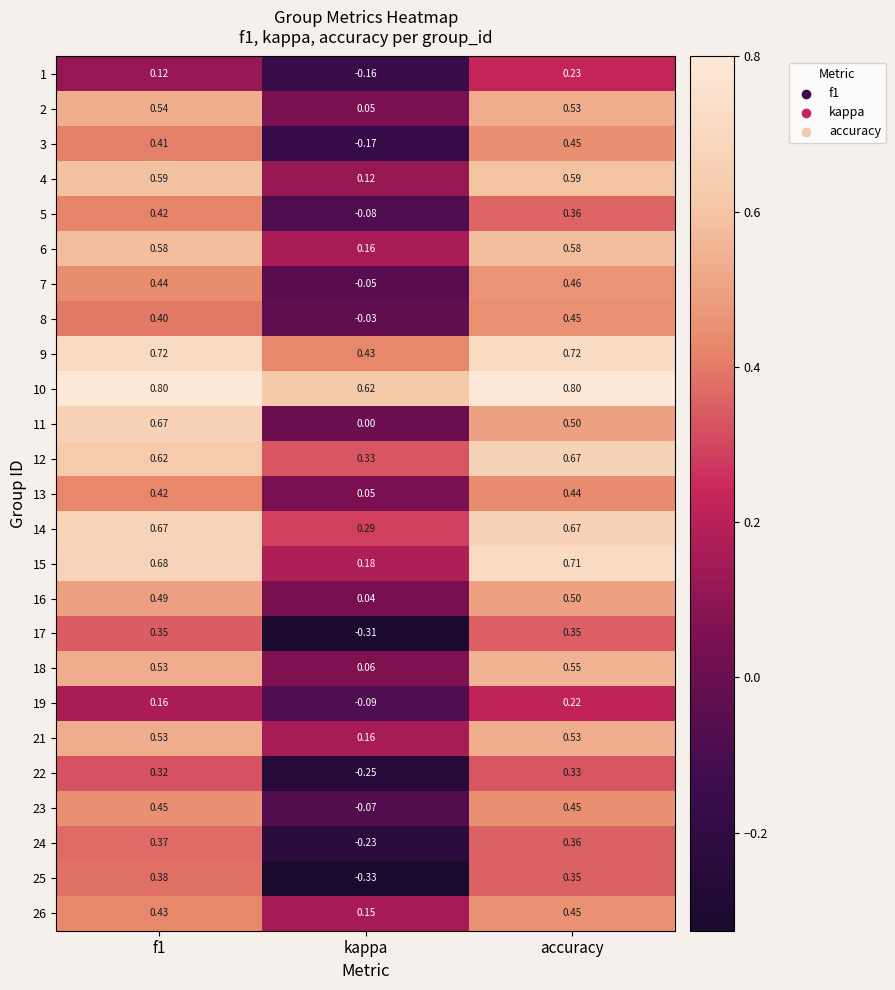

Which category has the lowest value in the 9 series?

kappa